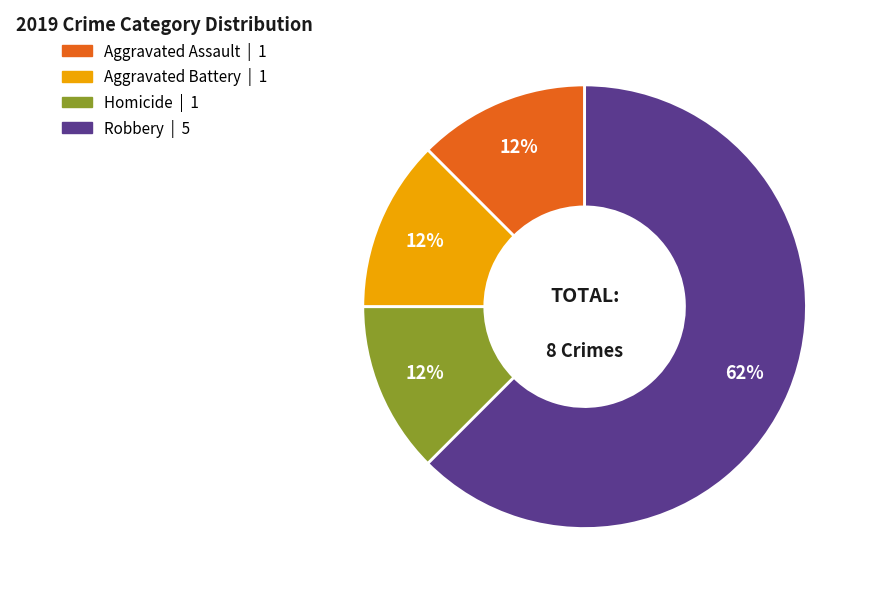

How many segments does this pie chart have?

4